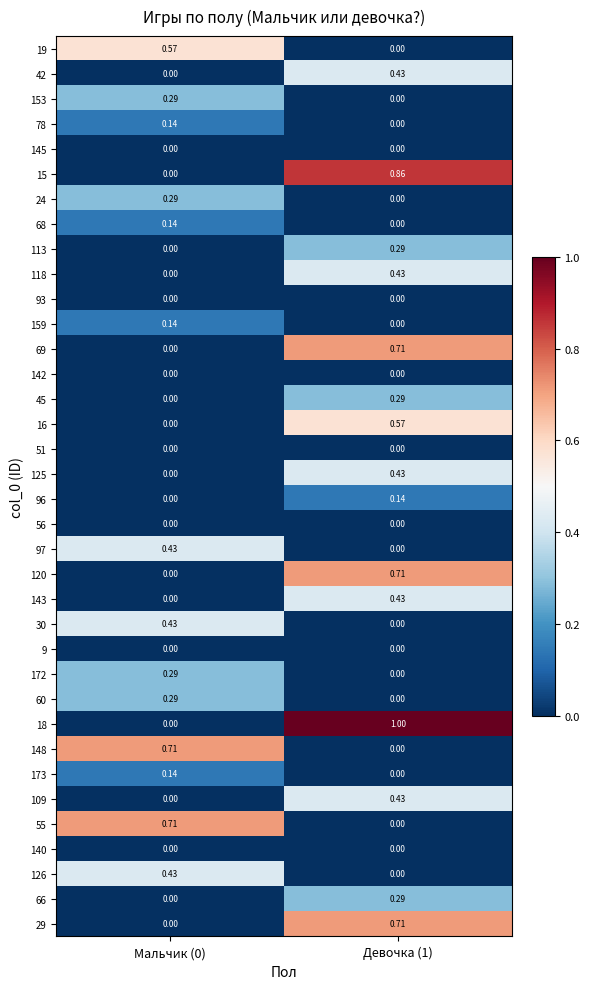

At how many categories does at least one series exceed 0?

2